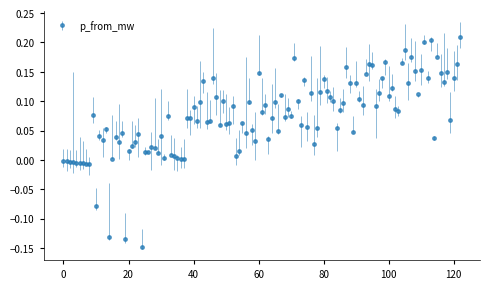

True or false: there are more than 2 points higher than both neighbors.

True